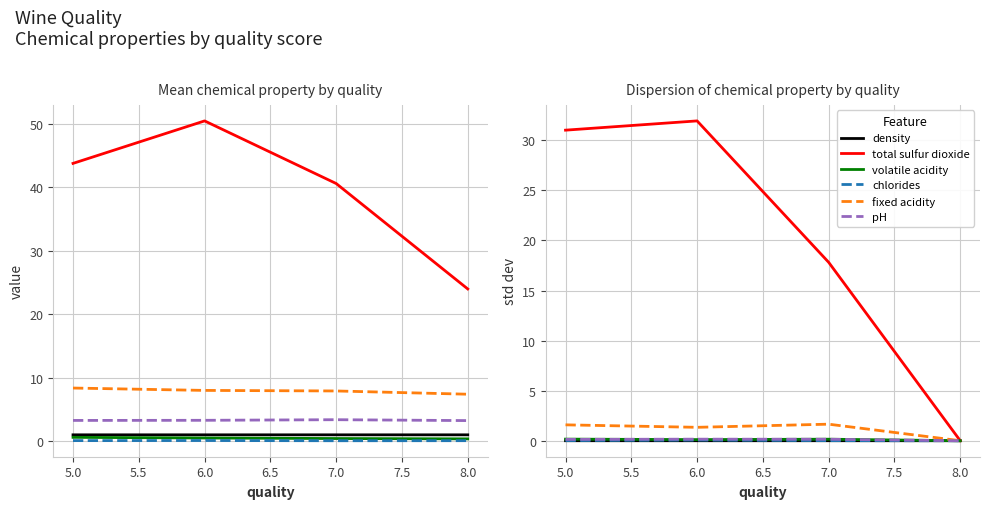

At how many categories does at least one series exceed 22?

2